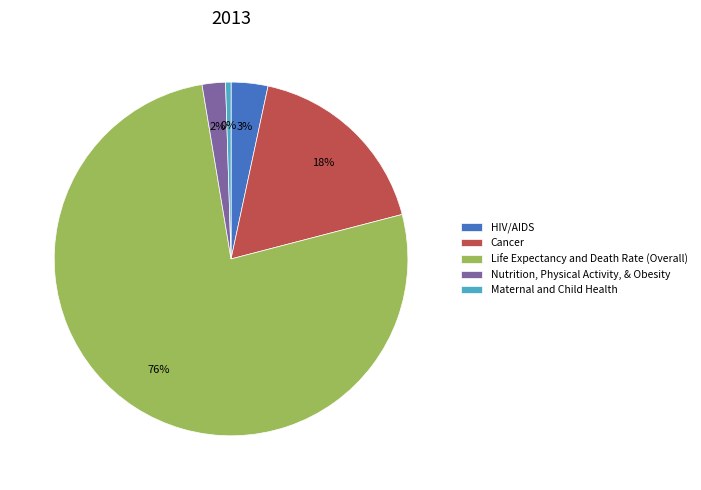

Rank the categories by value from lowest to highest.

Maternal and Child Health, Nutrition, Physical Activity, & Obesity, HIV/AIDS, Cancer, Life Expectancy and Death Rate (Overall)